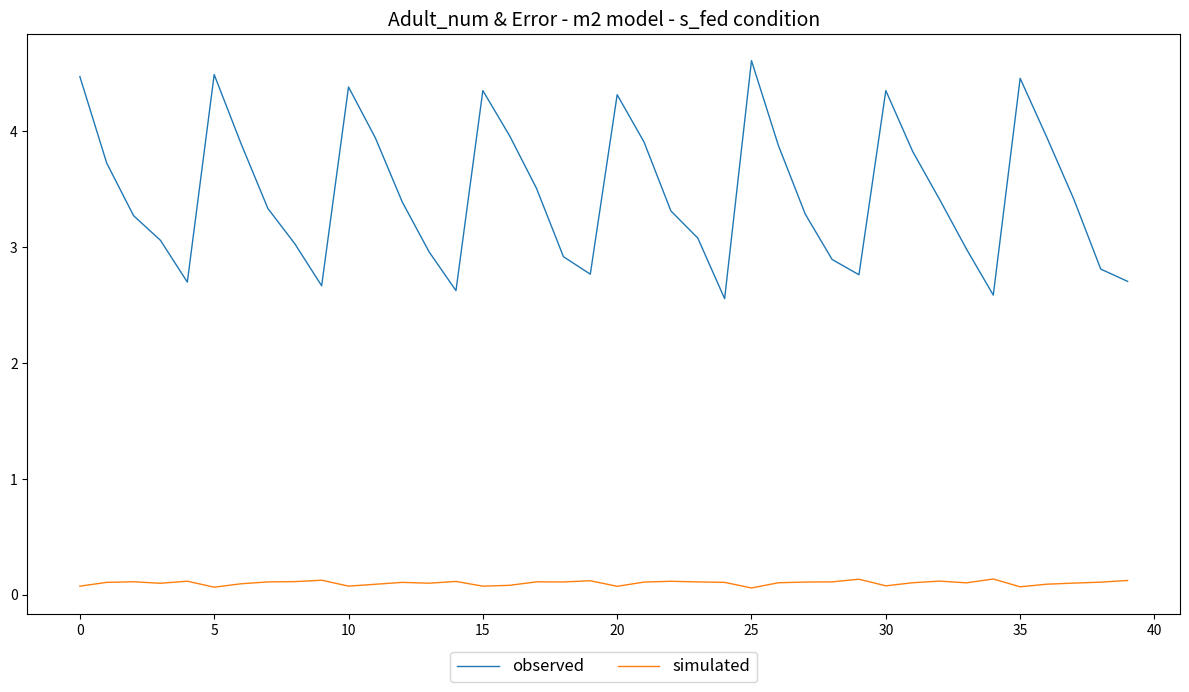

Rank the series by their average value, from lowest to highest.

simulated, observed